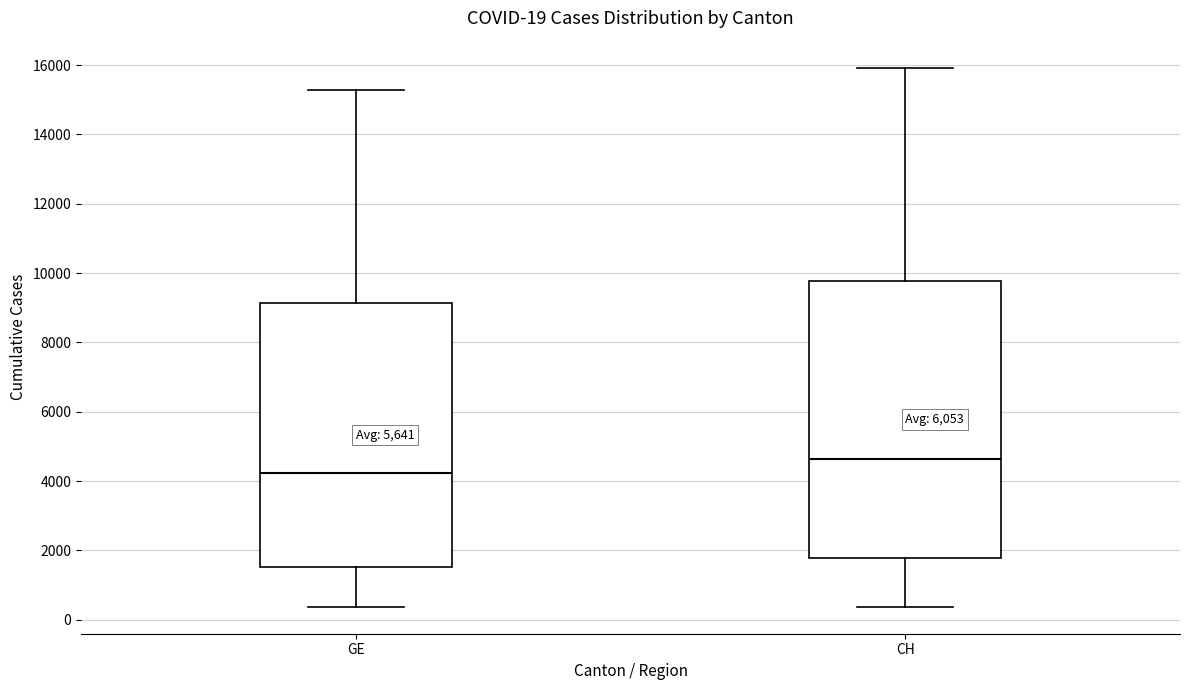

Which box's median line is the highest?

CH